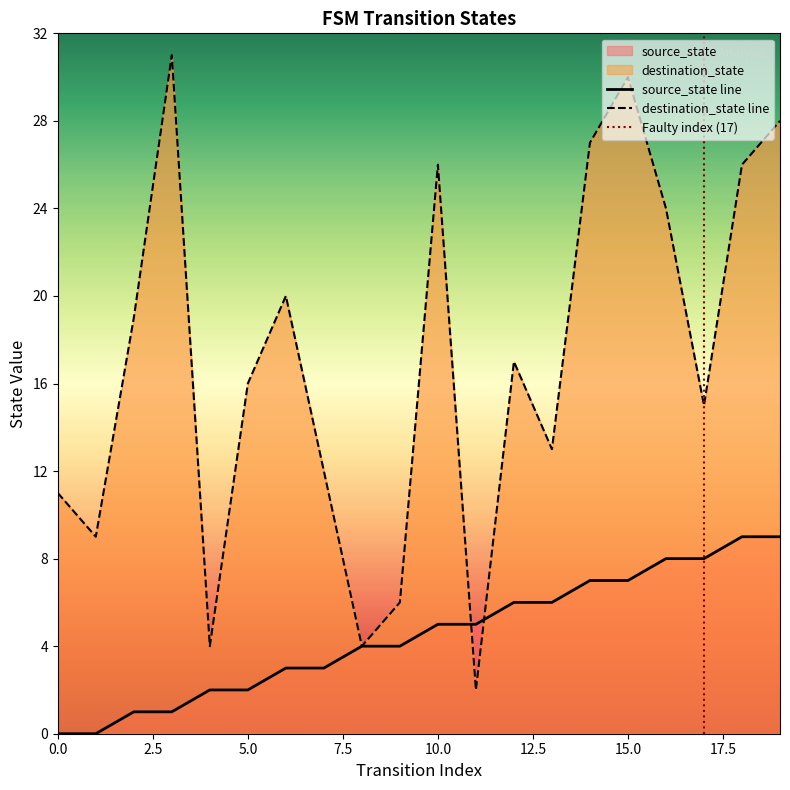

Which has a higher value, 8 or 7?

8